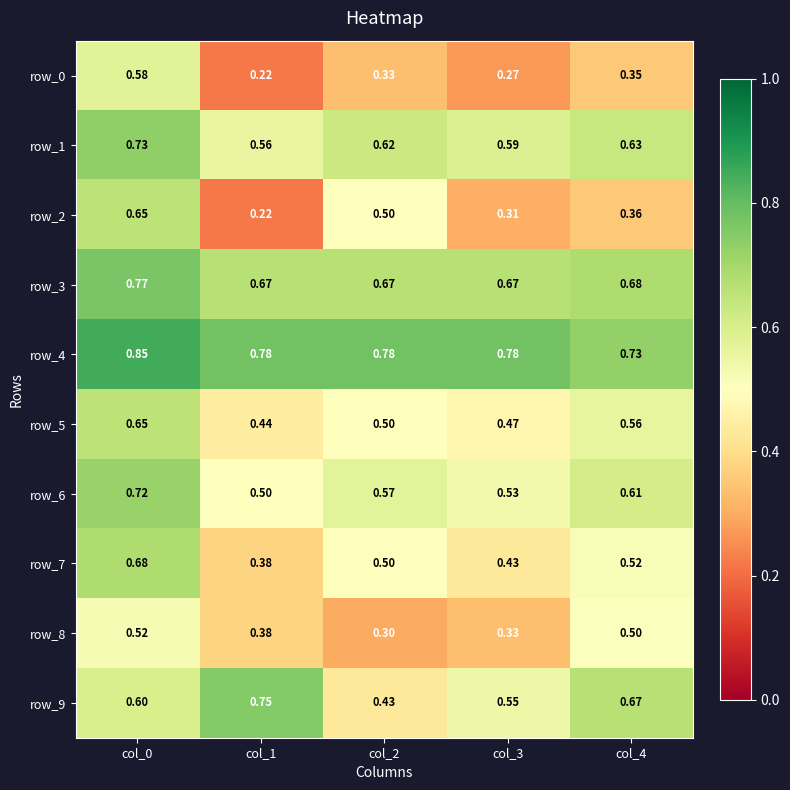

What is the sum of all row_3 values?

3.5